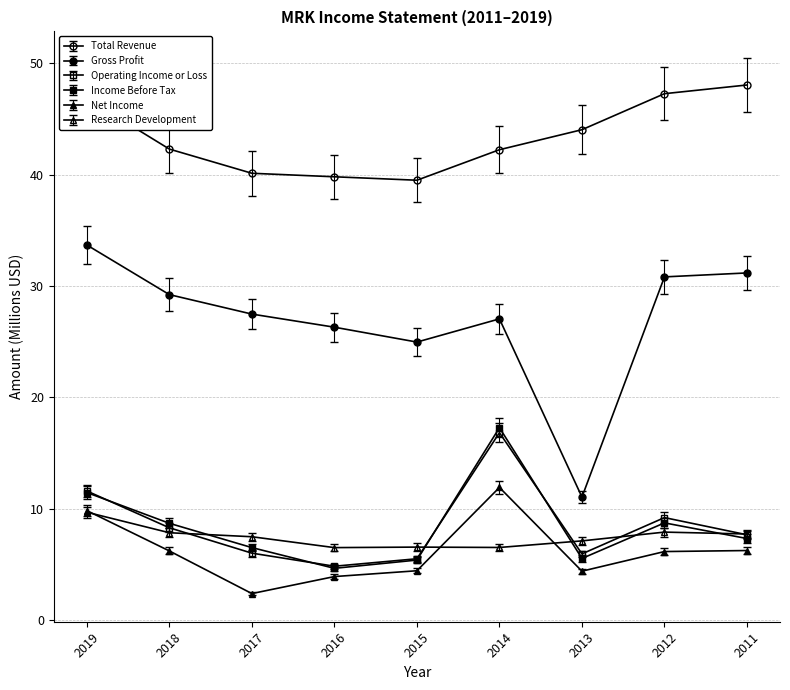

Is this an area chart (filled region under the line)?

No